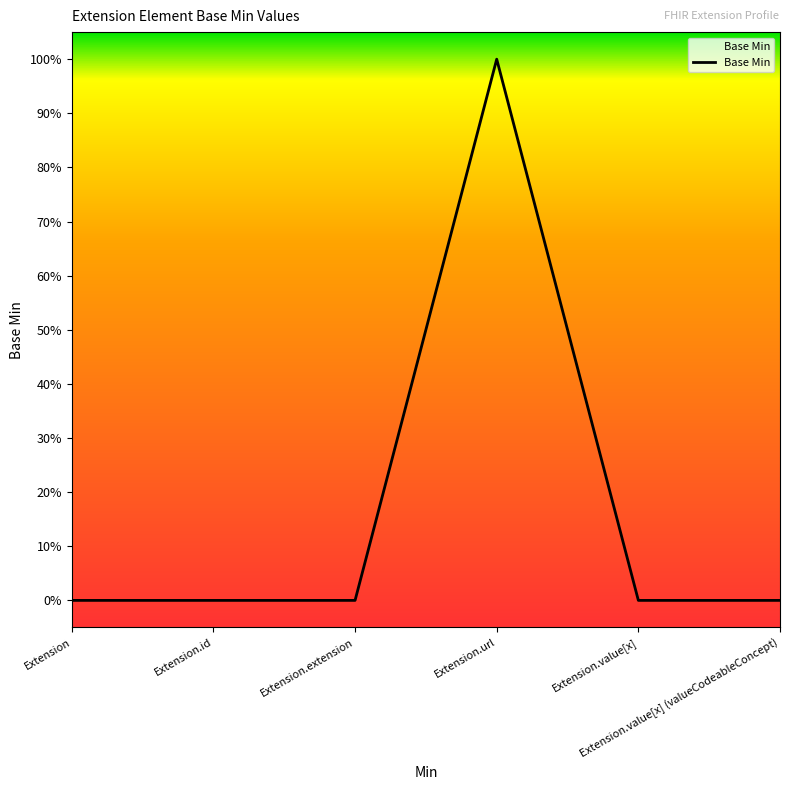

Reading left to right, extract all data points from this chart.

0	0	0	1	0	0